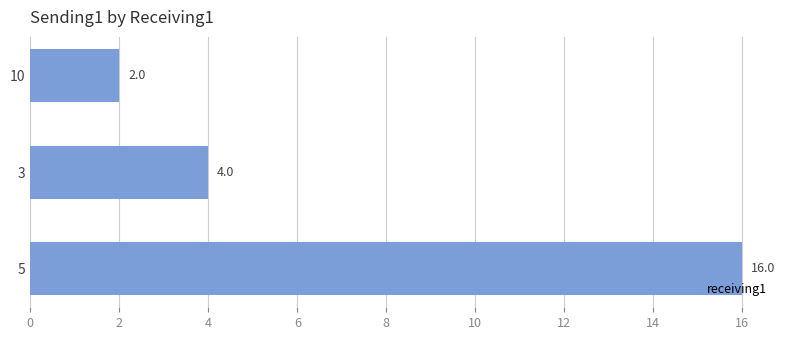

True or false: the data shows 2 at 10.

True